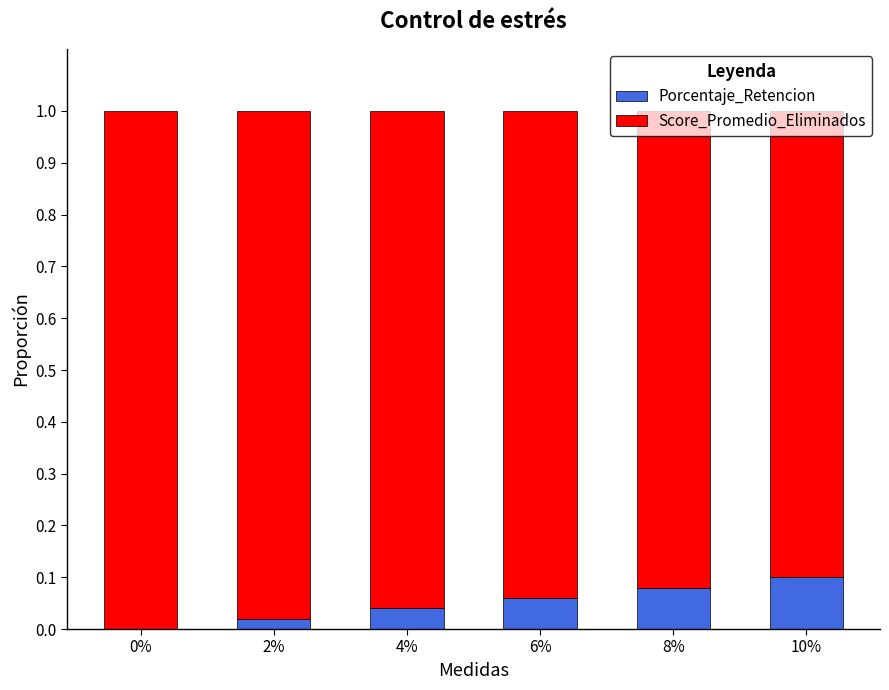

Is it true that Porcentaje_Retencion equals 0.0 at 4%?

True